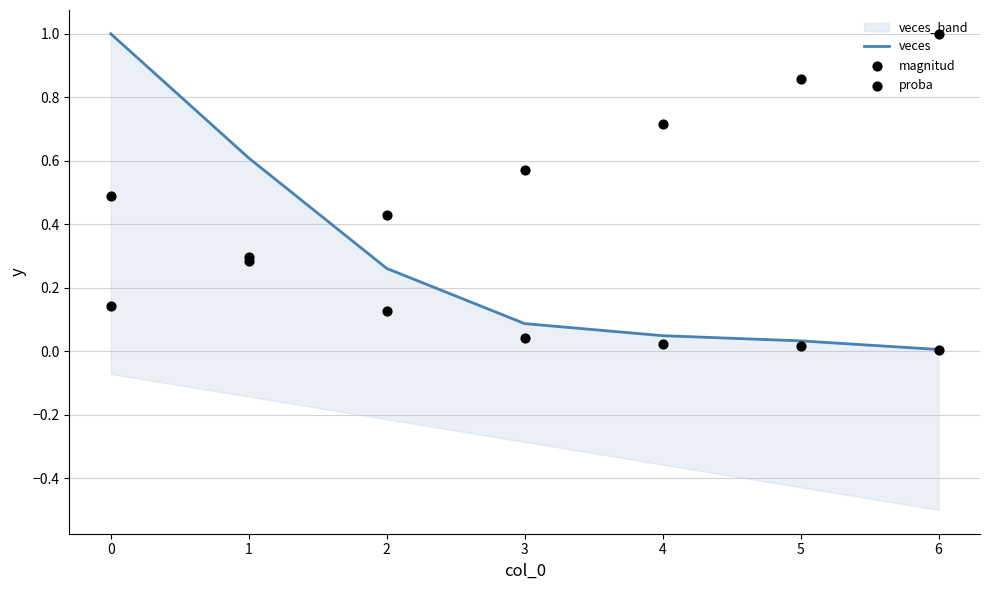

Which series has the largest Y range (max minus min)?

veces